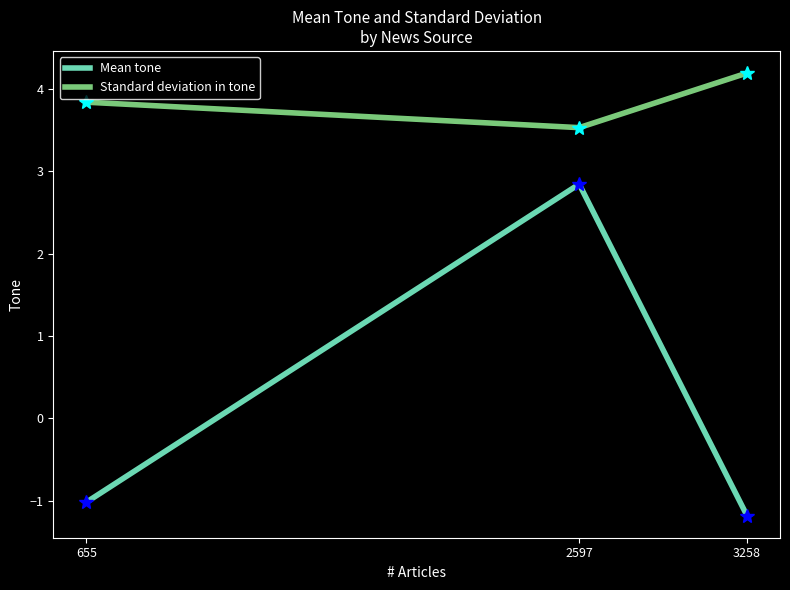

Is it true that Mean tone equals 1.1 at 2597?

False